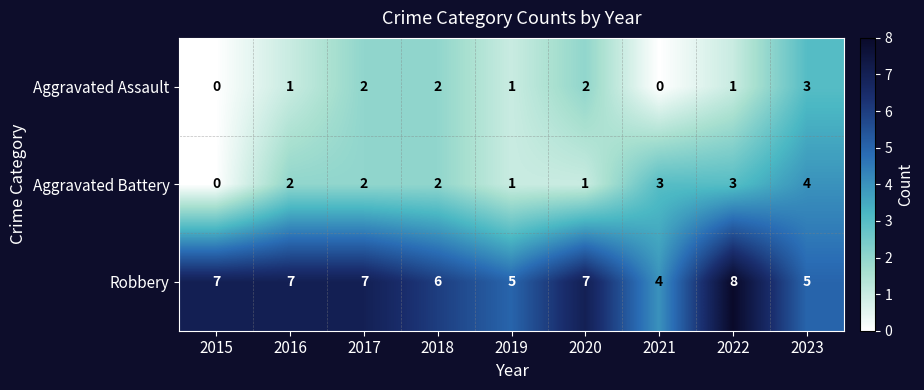

What is the total value across all series at 2016?

10